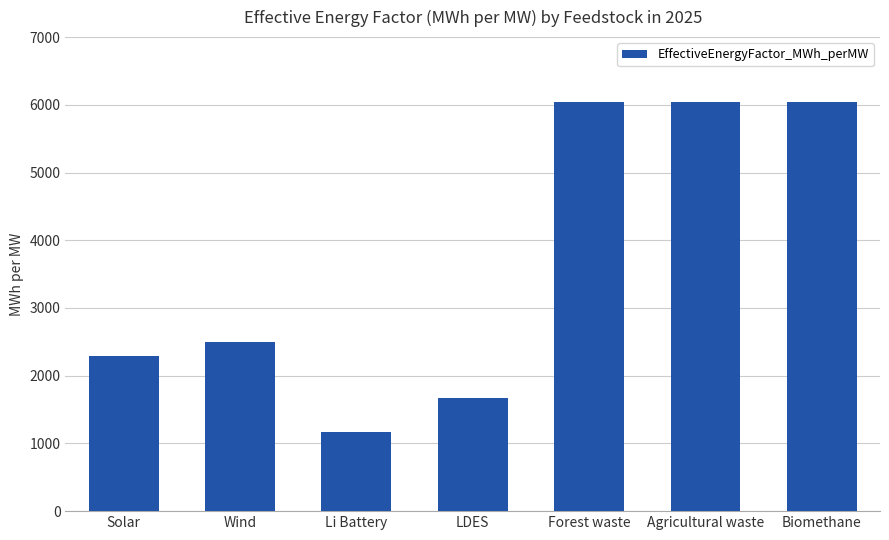

Which has a higher value, Solar or LDES?

Solar